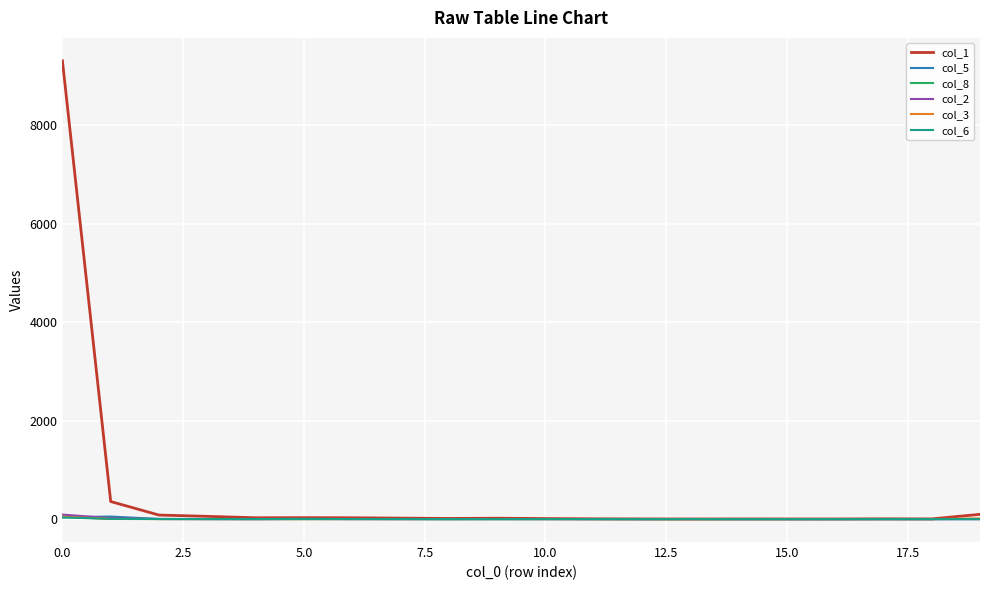

What is the greatest value displayed?

9310